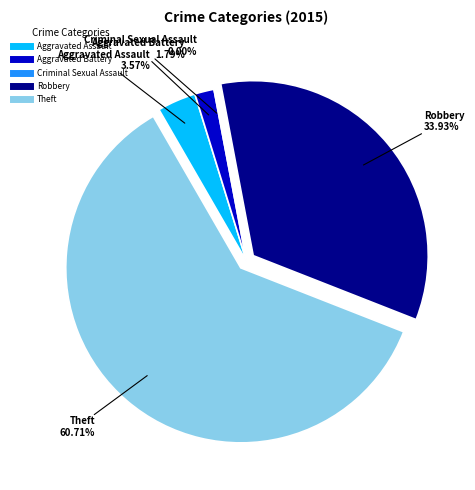

Rank the categories by value from lowest to highest.

Criminal Sexual Assault, Aggravated Battery, Aggravated Assault, Robbery, Theft